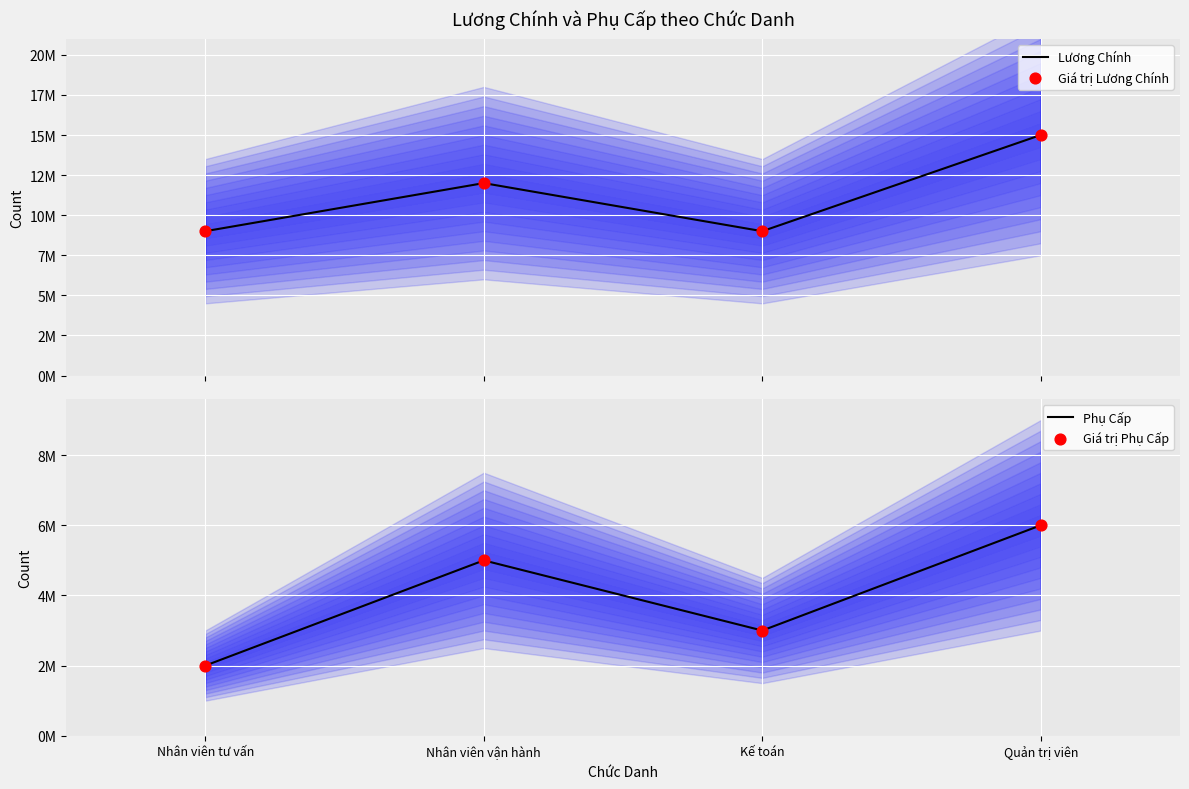

What are all the series names shown in the legend?

Lương Chính, Giá trị Lương Chính, Phụ Cấp, Giá trị Phụ Cấp